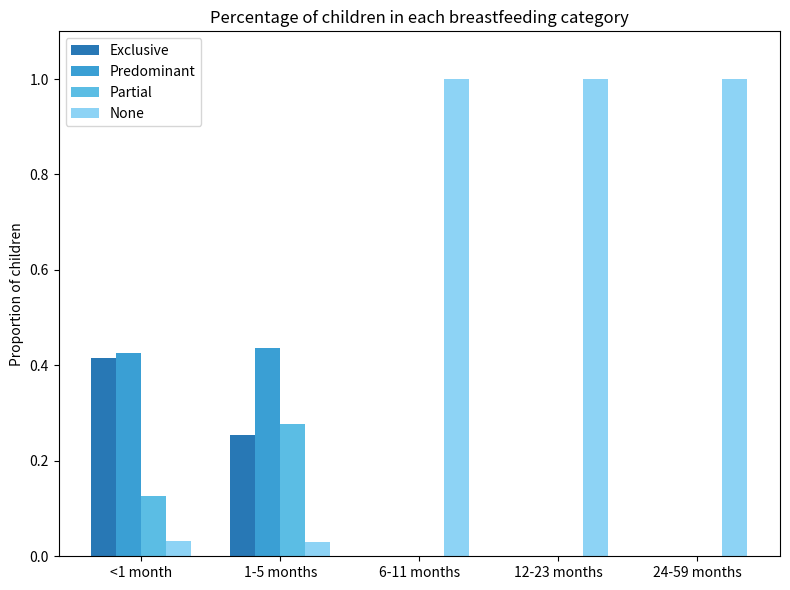

What is the difference between the None values at 1-5 months and 24-59 months?

1.0